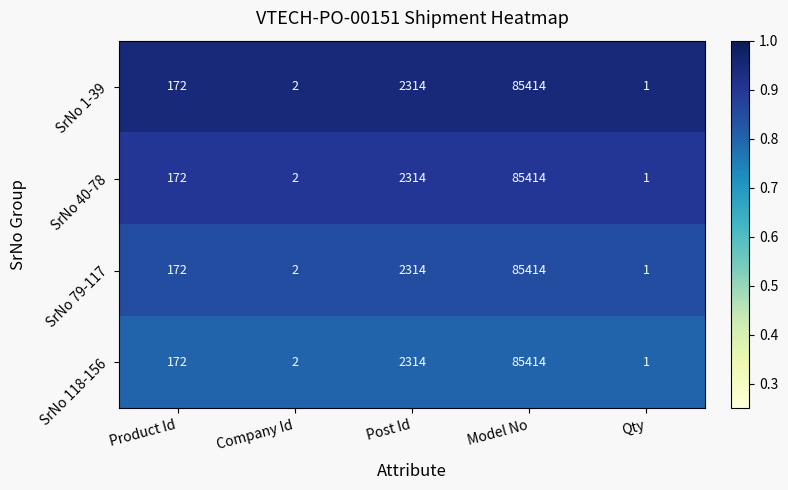

At which category does the chart reach its minimum across all series?

Qty